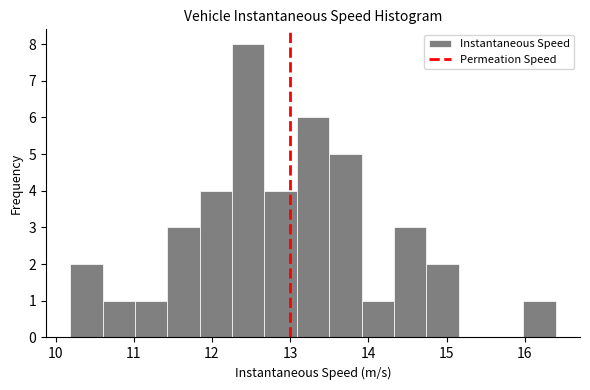

Reading left to right, transcribe this chart: for each bar, give the range it covers on the x-axis and its height. Neither the bar edges nor the heights are printed on the chart, so give them approximately, as read against the axes.

10.2 to 10.6: 2
10.6 to 11.0: 1
11.0 to 11.4: 1
11.4 to 11.8: 3
11.8 to 12.3: 4
12.3 to 12.7: 8
12.7 to 13.1: 4
13.1 to 13.5: 6
13.5 to 13.9: 5
13.9 to 14.3: 1
14.3 to 14.7: 3
14.7 to 15.2: 2
15.2 to 15.6: 0
15.6 to 16.0: 0
16.0 to 16.4: 1